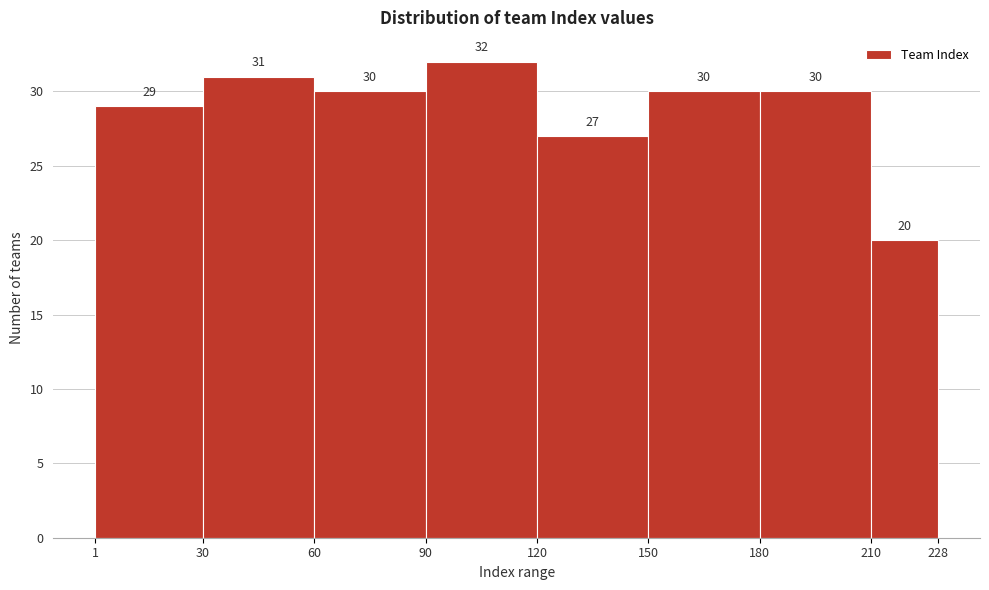

Reading left to right, list every bar in this chart as the range it spans on the x-axis followed by its height.

1 to 30: 29
30 to 60: 31
60 to 90: 30
90 to 120: 32
120 to 150: 27
150 to 180: 30
180 to 210: 30
210 to 228: 20